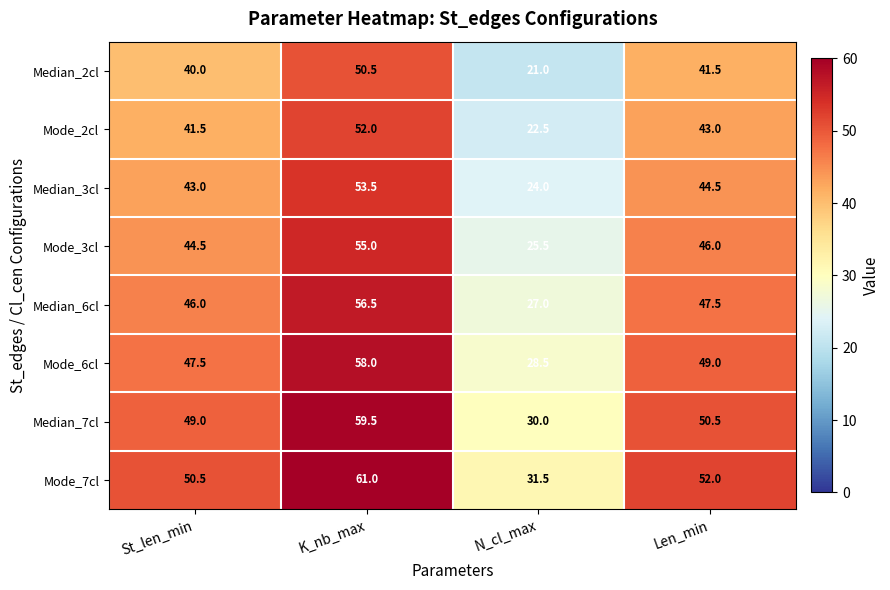

At which category does the chart reach its peak across all series?

K_nb_max